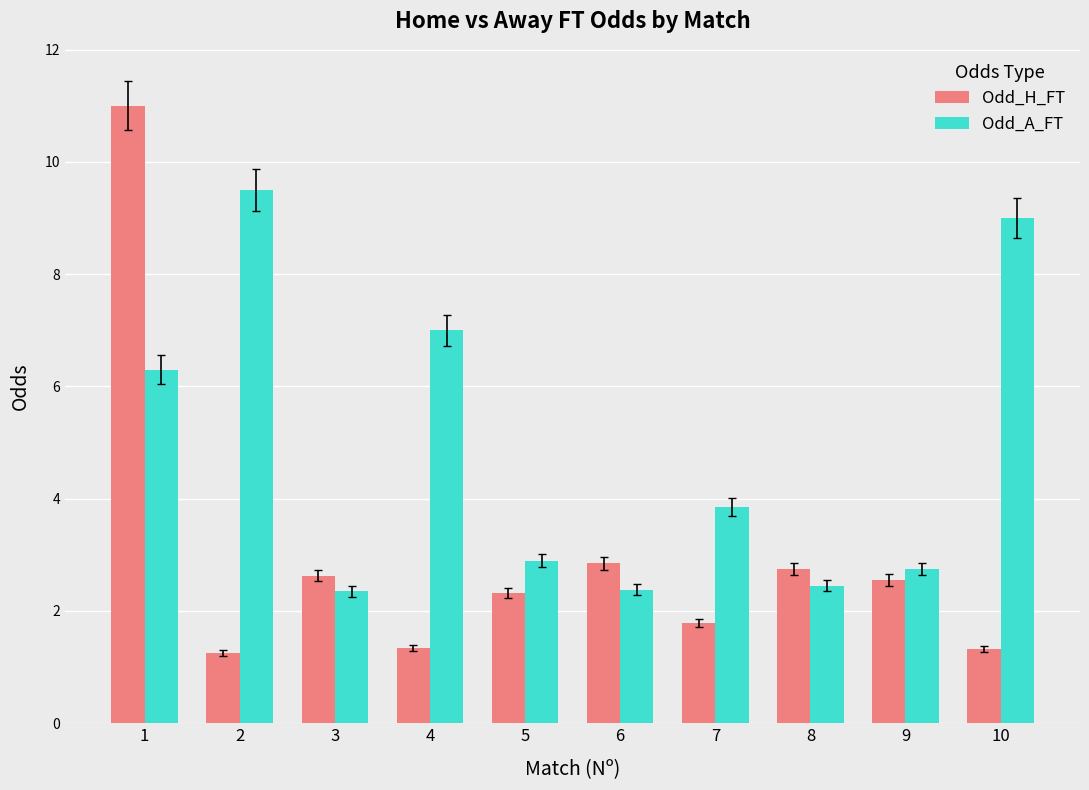

List the series in order of their overall mean, highest first.

Odd_A_FT, Odd_H_FT